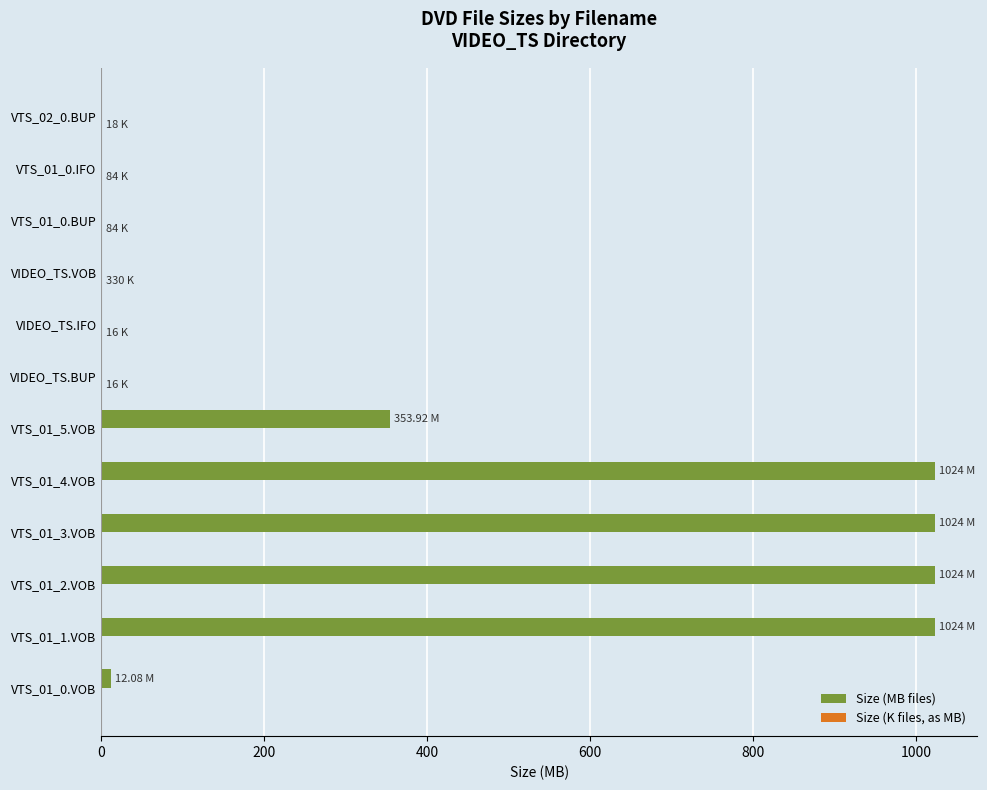

How many categories are shown in the chart?

12